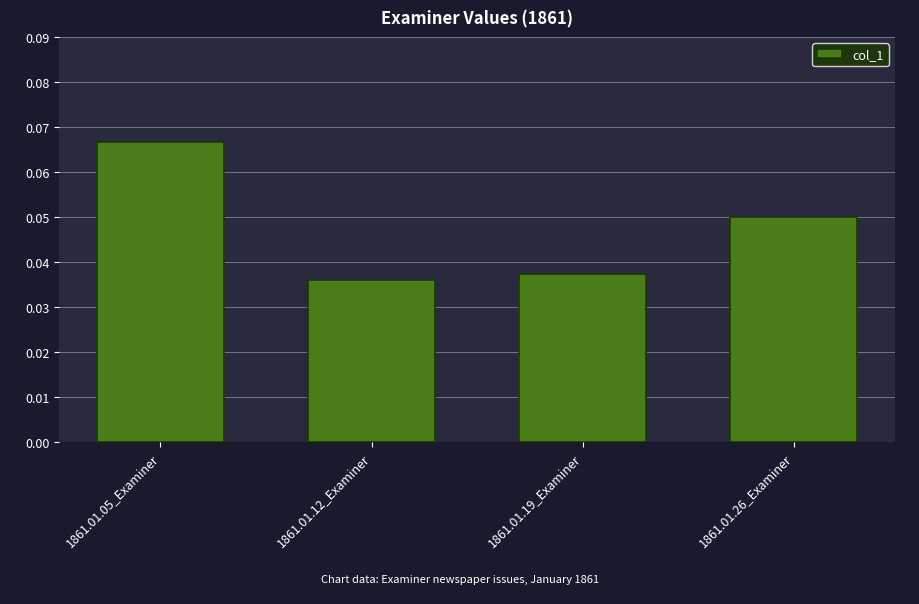

Is it true that the value at 1861.01.05_Examiner is 0.0?

False